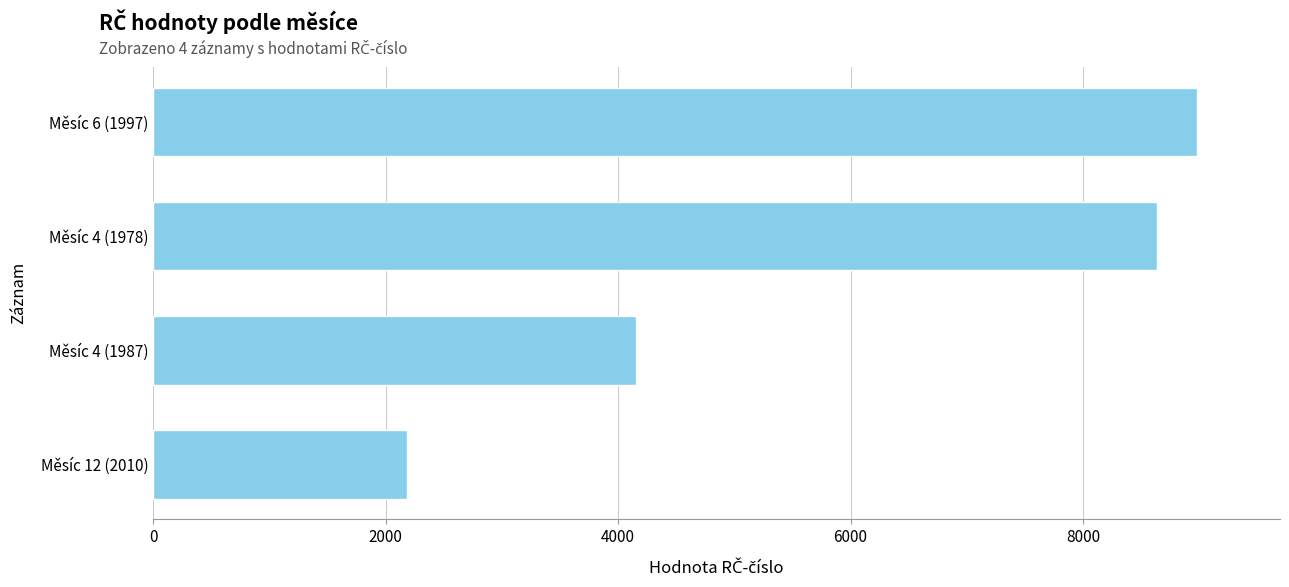

Count the number of categories in the chart.

4